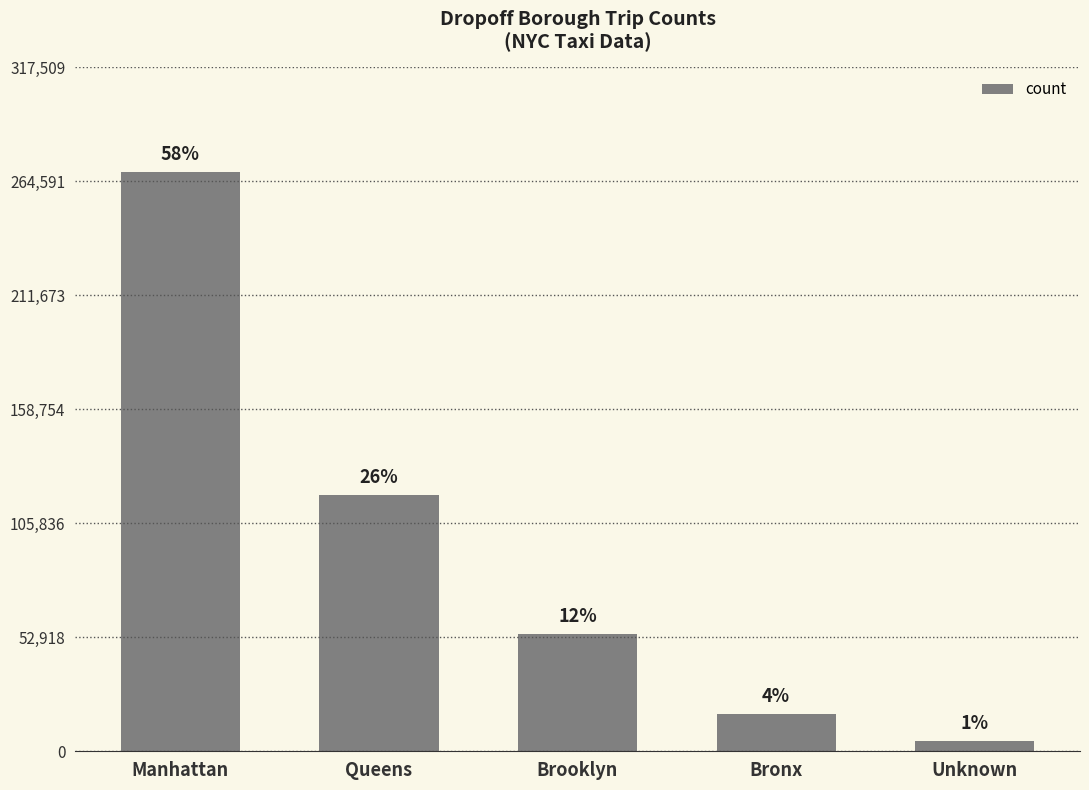

How many bars are there in total?

5